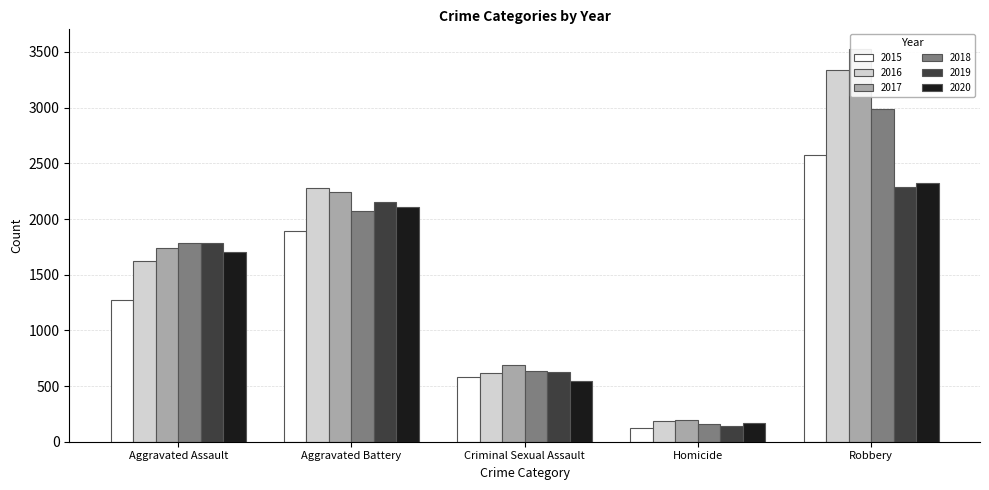

Is it true that 2017 equals 1109 at Criminal Sexual Assault?

False